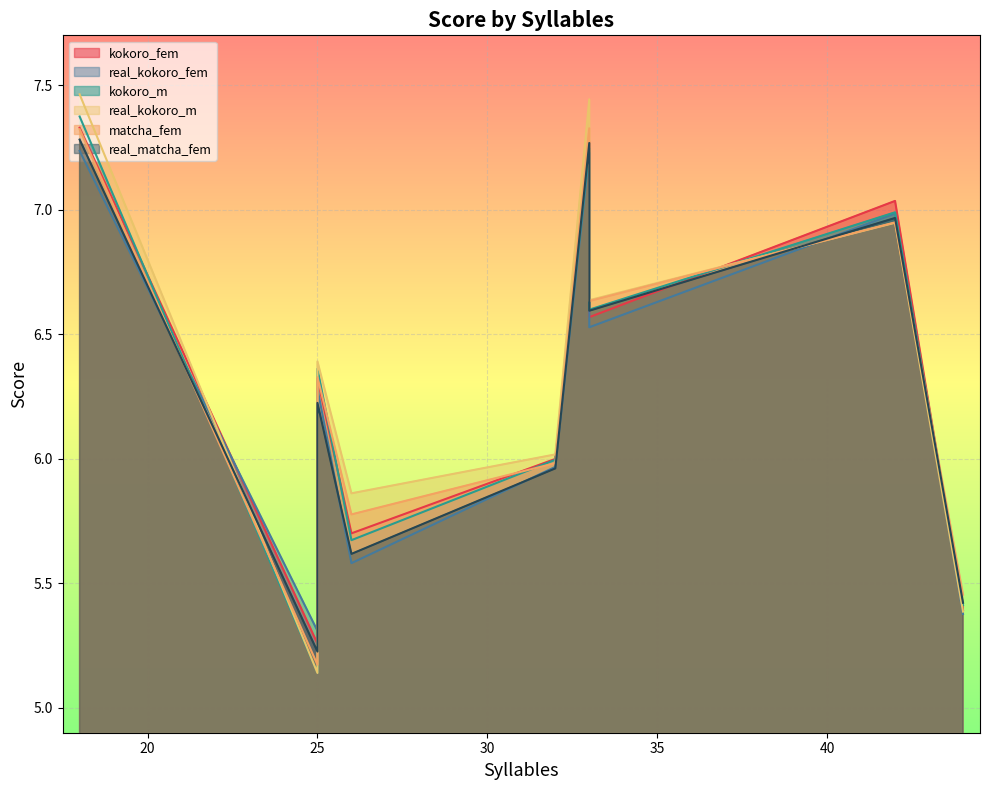

Which series has the largest total across all categories?

real_kokoro_m